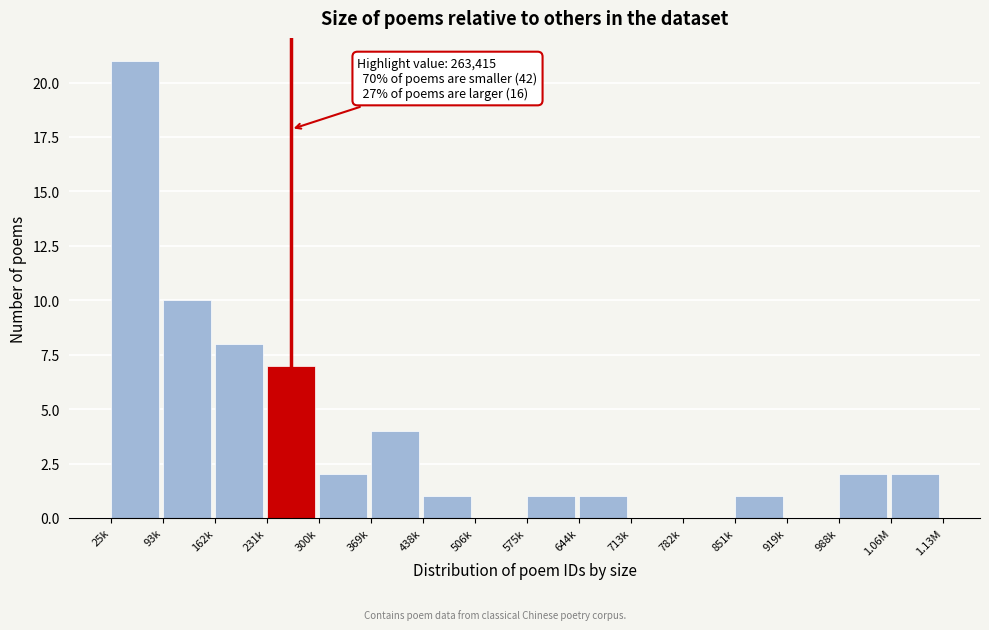

Reading left to right, extract all data points from this chart.

25k=21	93k=10	162k=8	231k=7	300k=2	369k=4	438k=1	506k=0	575k=1	644k=1	713k=0	782k=0	851k=1	919k=0	988k=2	1.06M=2